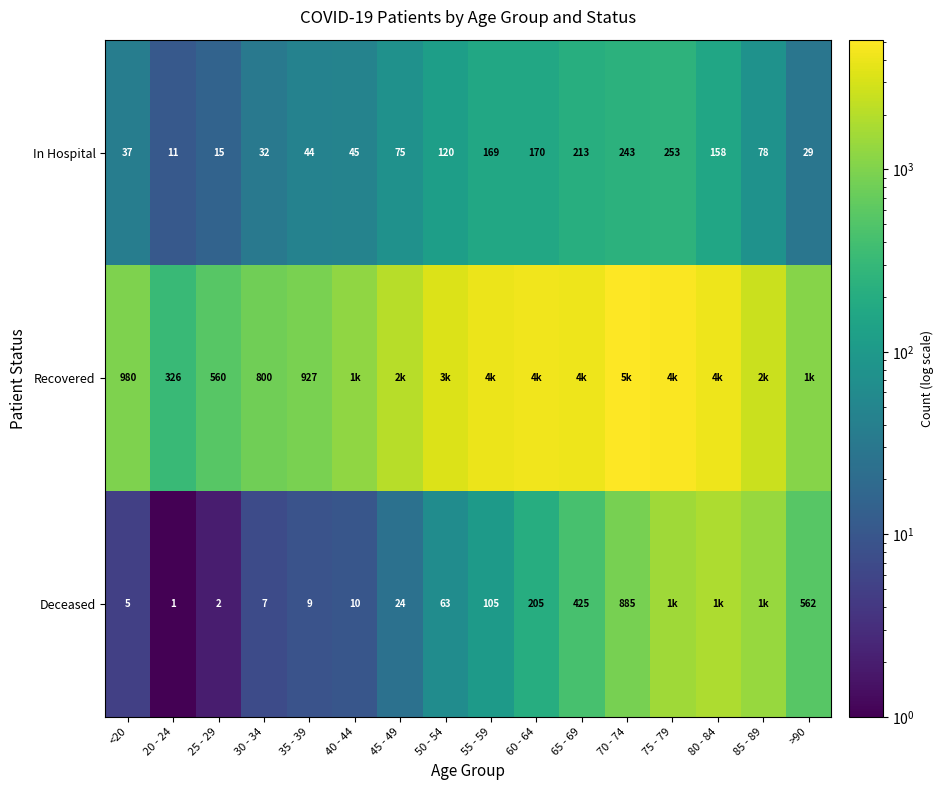

What is the spread (max minus min) of values at 35 - 39?

918